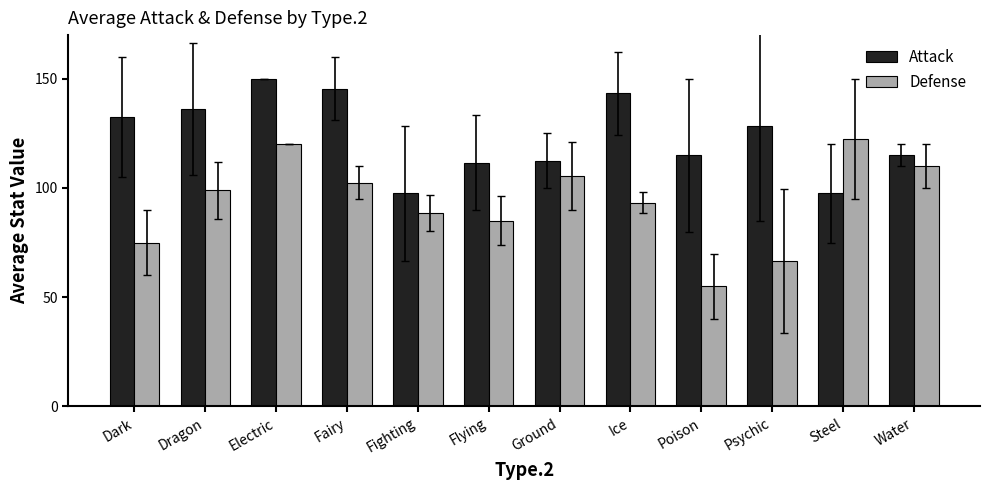

Where is Defense nearest to the value 88?

Fighting